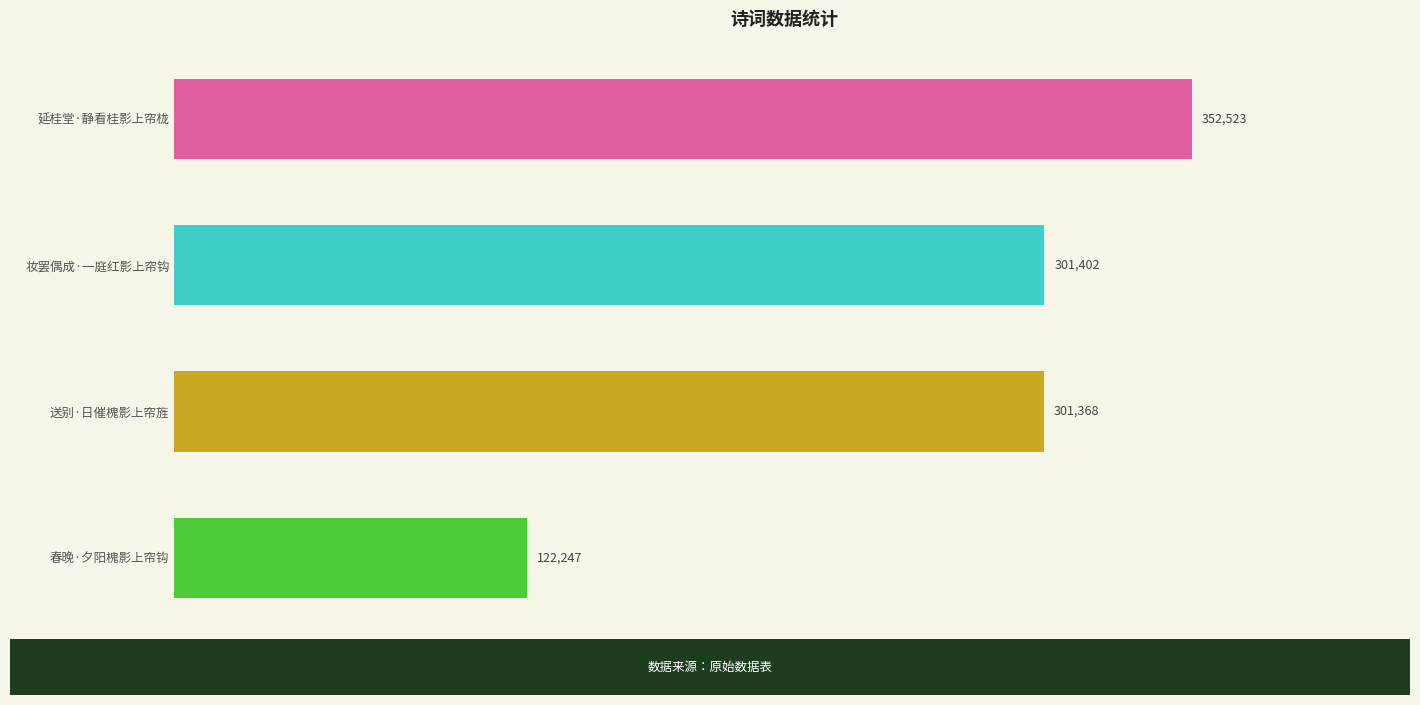

Which category has the lowest value across all series?

春晚·夕阳槐影上帘钩